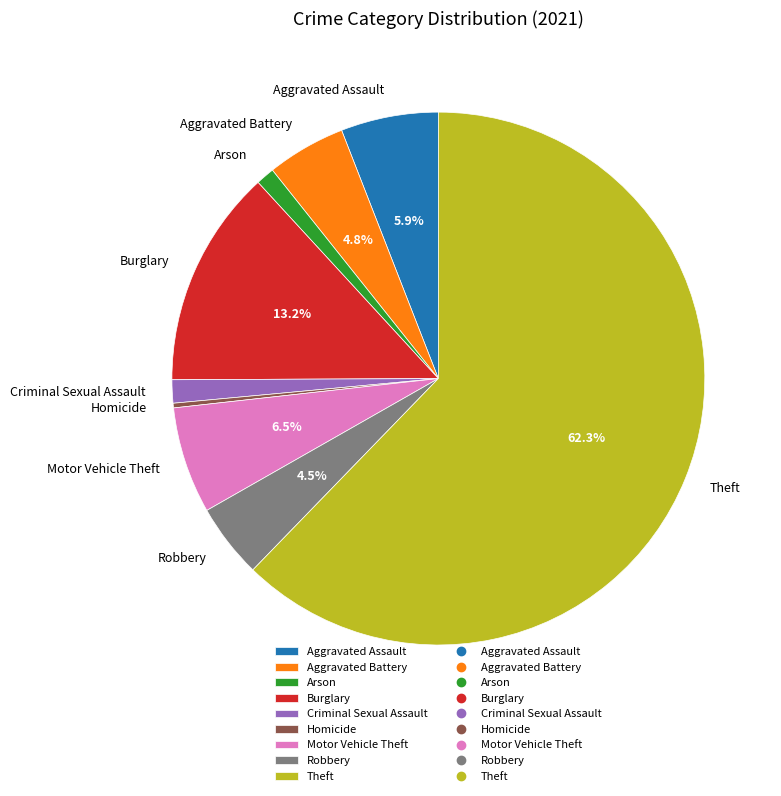

How many slices are in this pie chart?

9